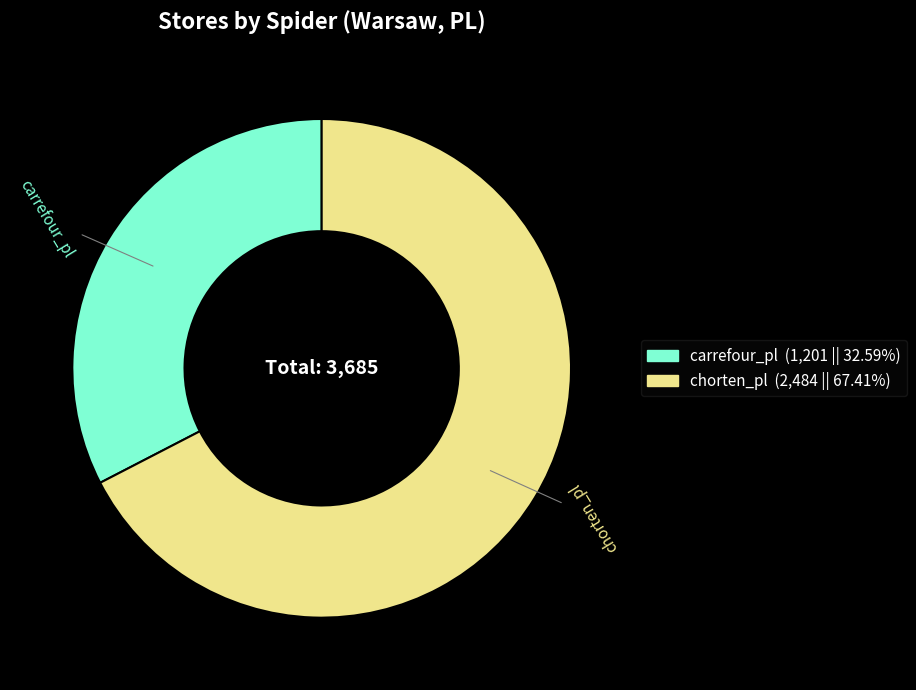

Which slice is the largest?

chorten_pl